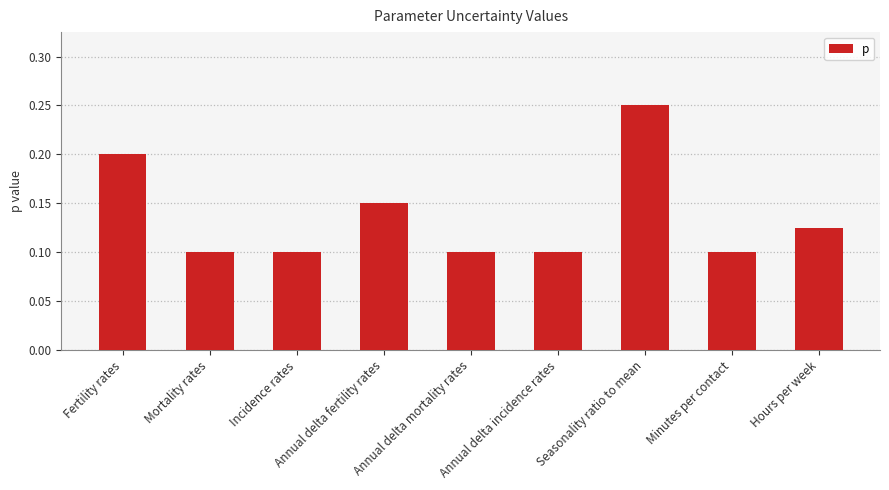

Between Seasonality ratio to mean and Minutes per contact, which is larger?

Seasonality ratio to mean